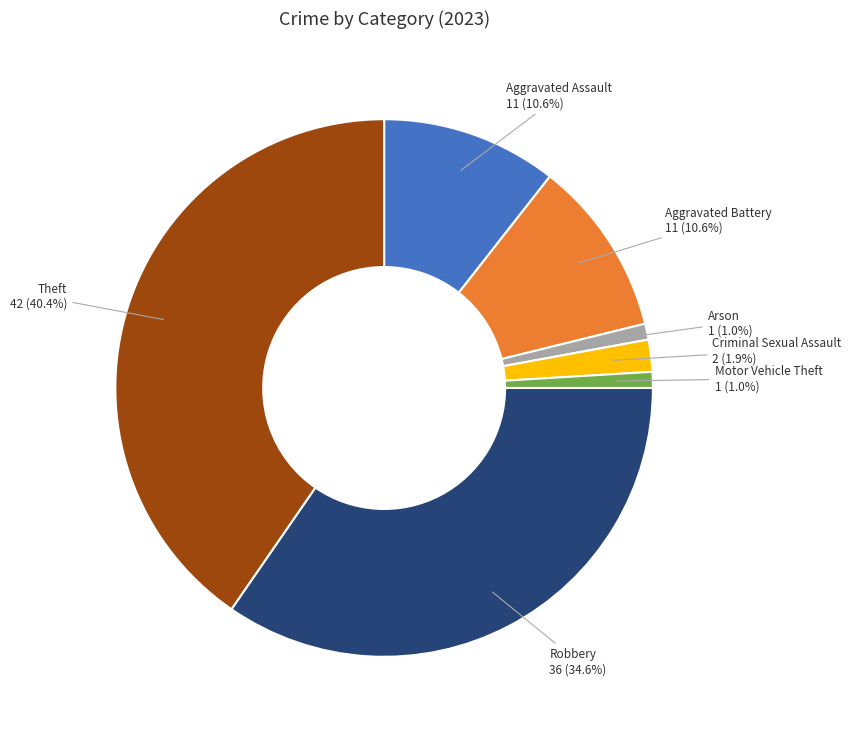

Does any single category account for the majority?

No